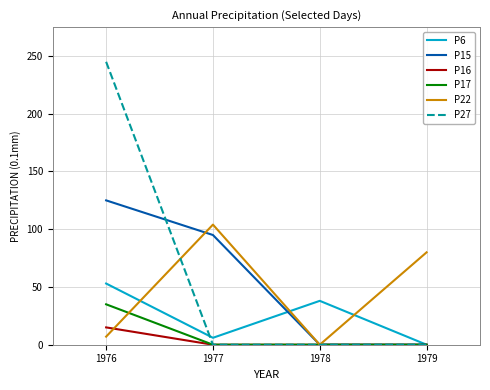

Between which two adjacent categories do P6 and P22 first intersect?

1976 and 1977